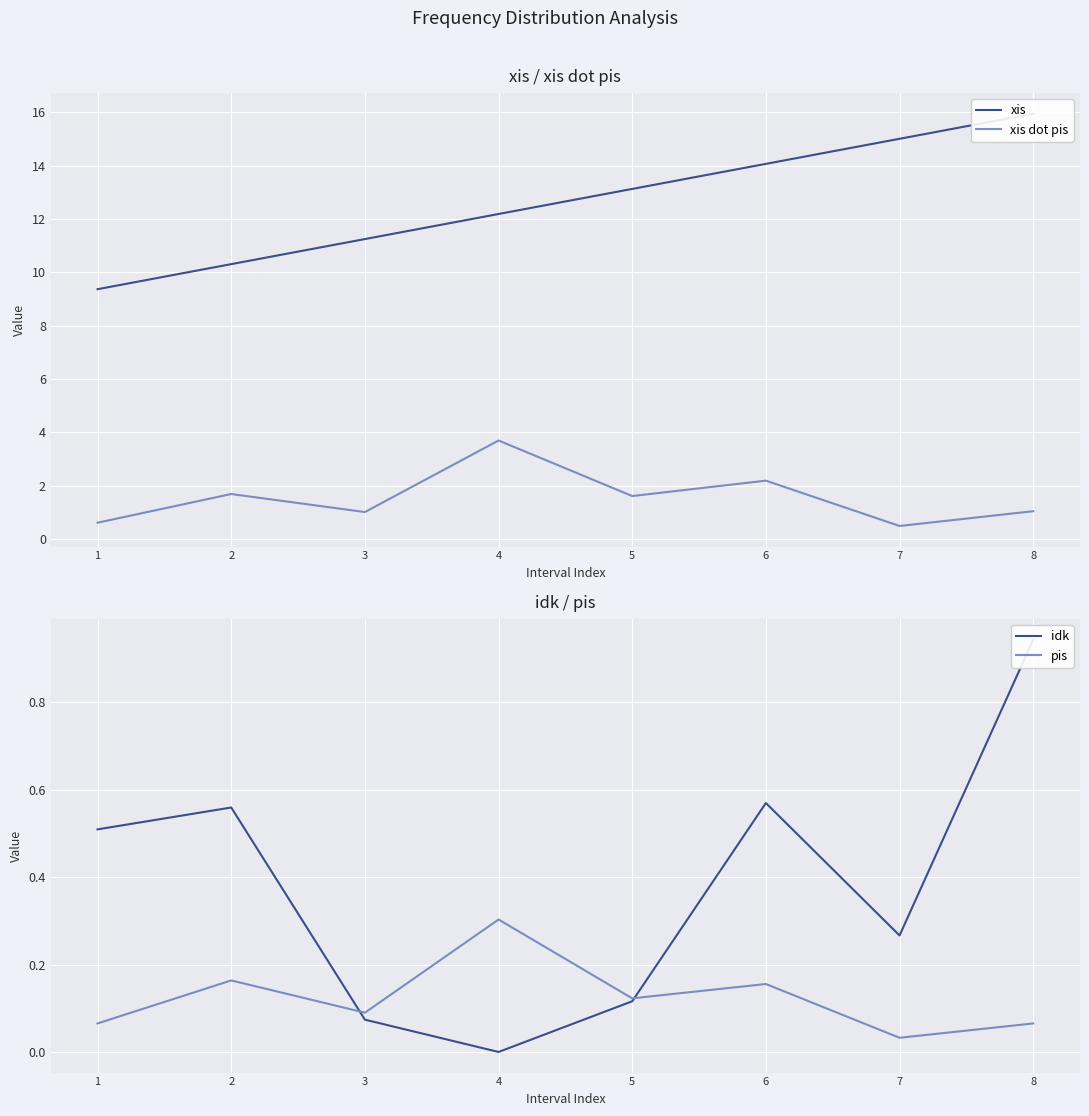

At how many categories does at least one series exceed 11?

6